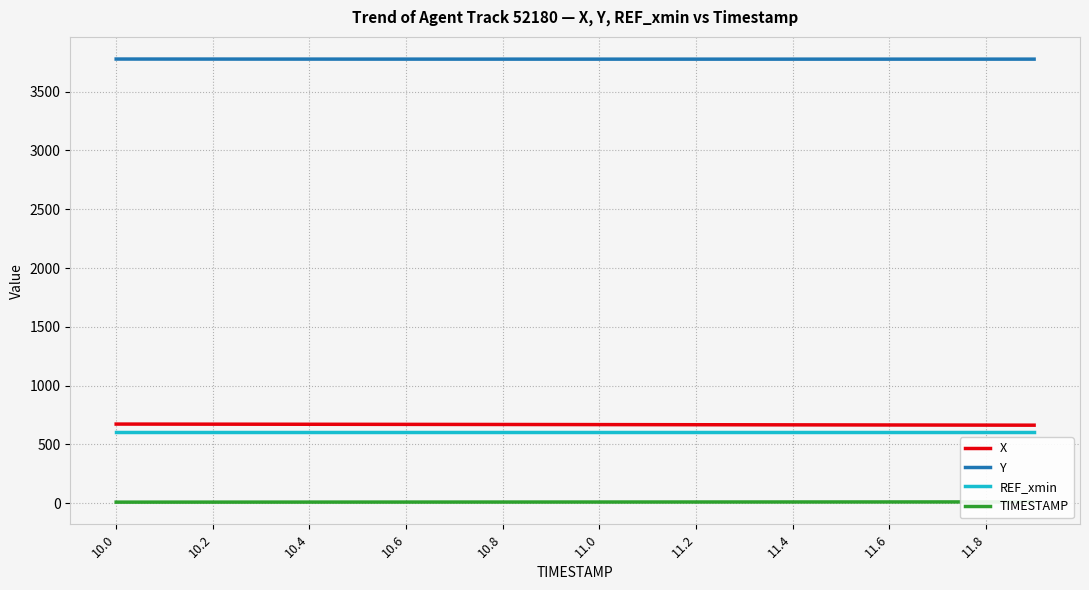

How many data points in X are less than 669?

9